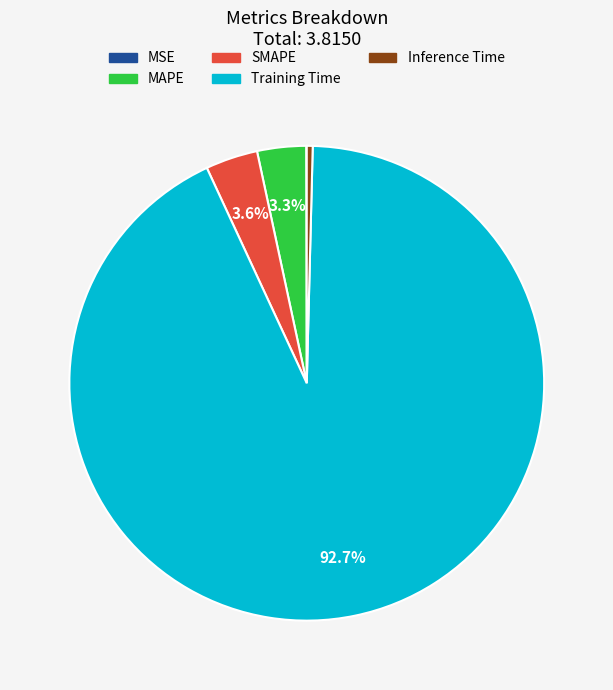

Between Inference Time and Training Time, which is larger?

Training Time